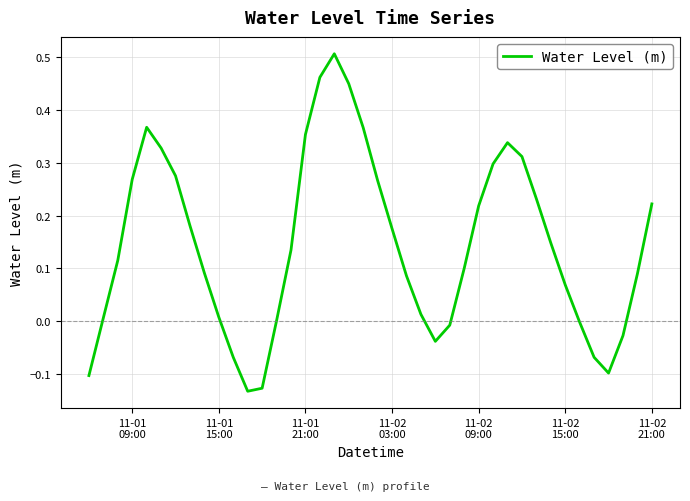

Is this an area chart (filled region under the line)?

No